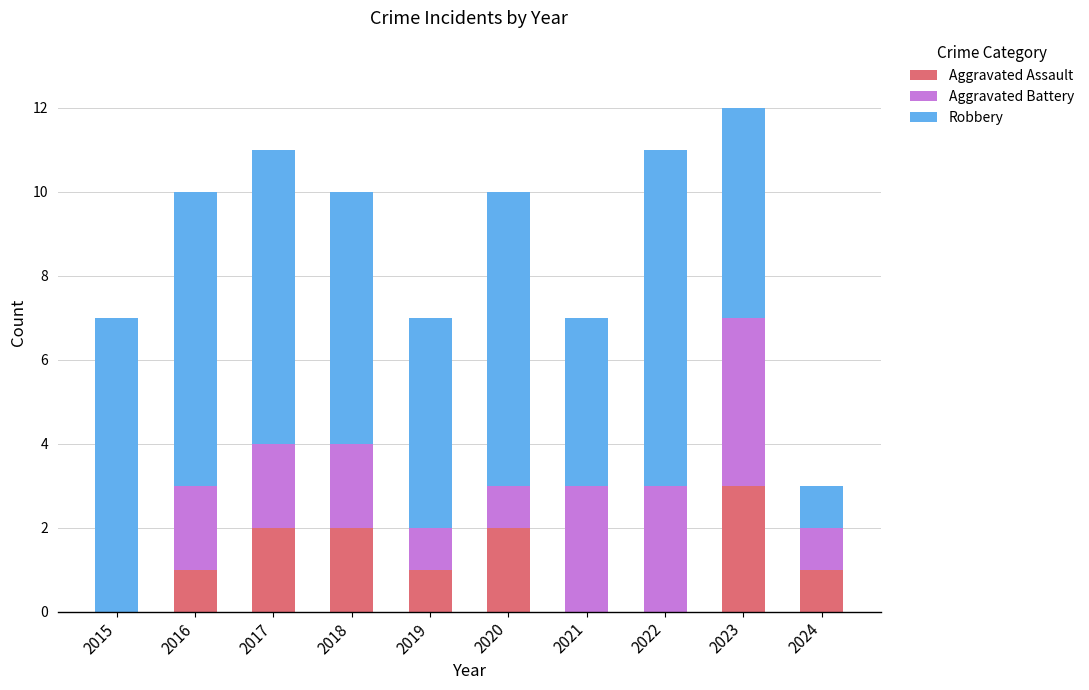

What is the total value across all series at 2017?

11